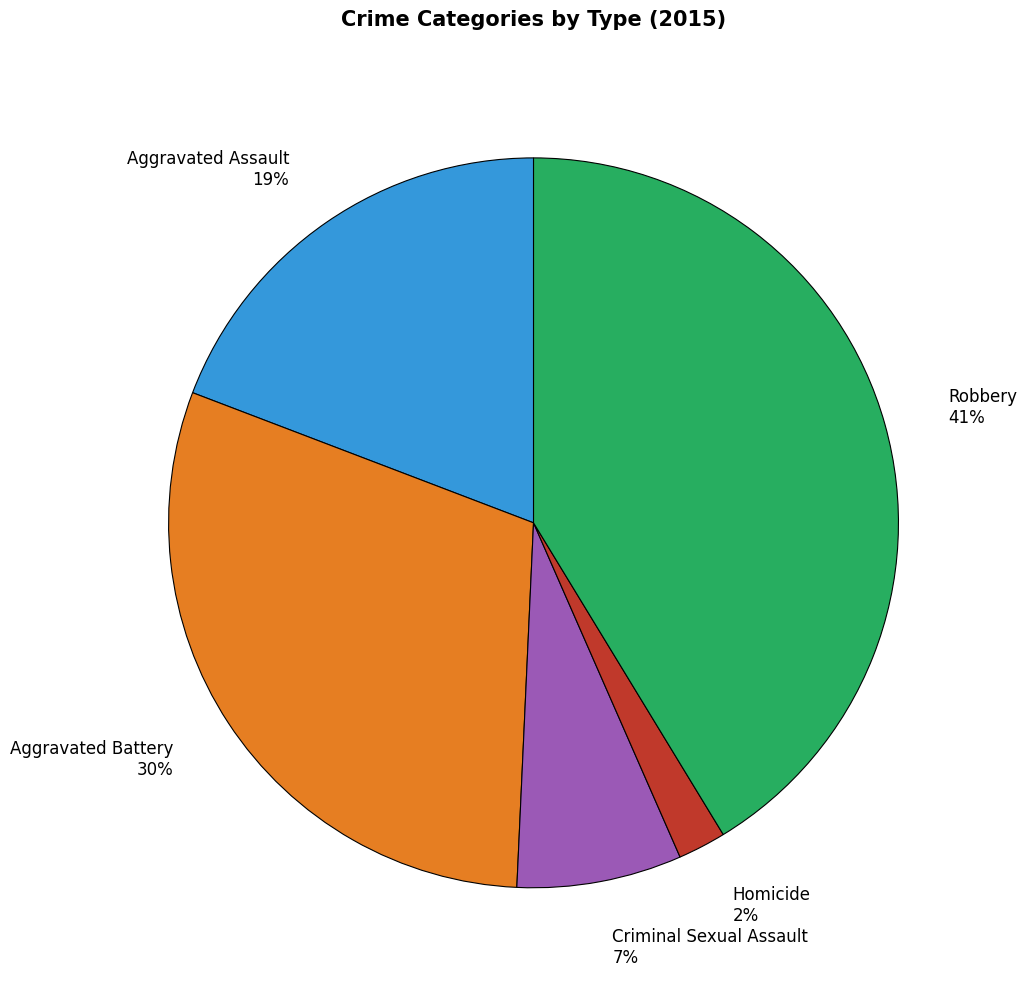

To the nearest percent, what portion does Aggravated Assault represent?

19%